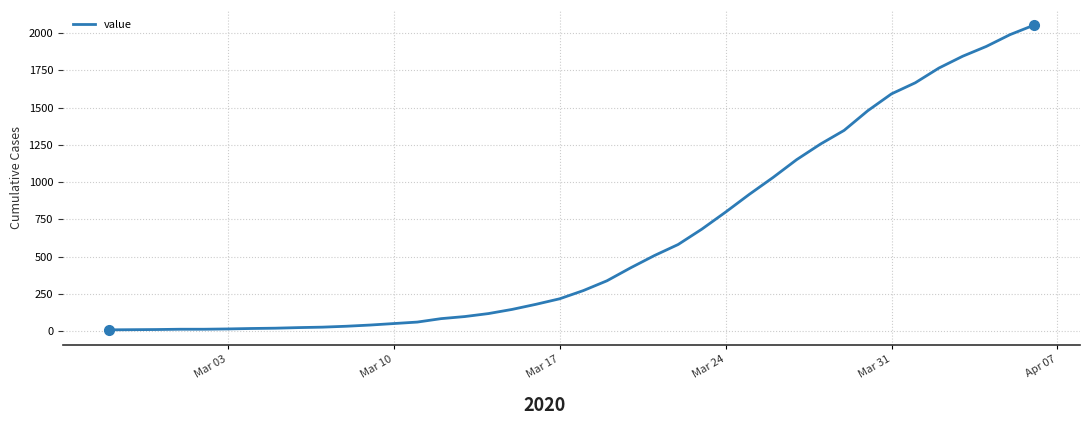

Is this an area chart (filled region under the line)?

No